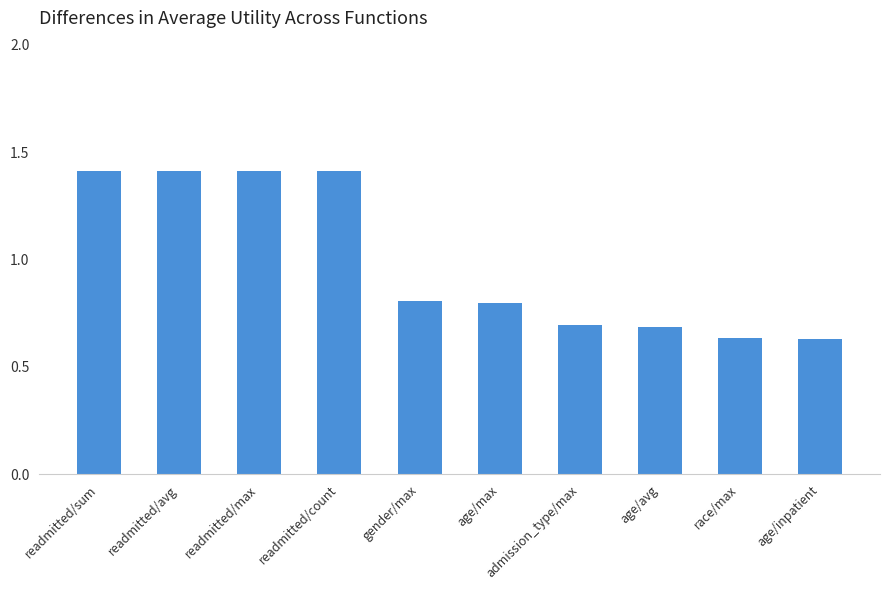

Count the values in the range 0 to 1.

6